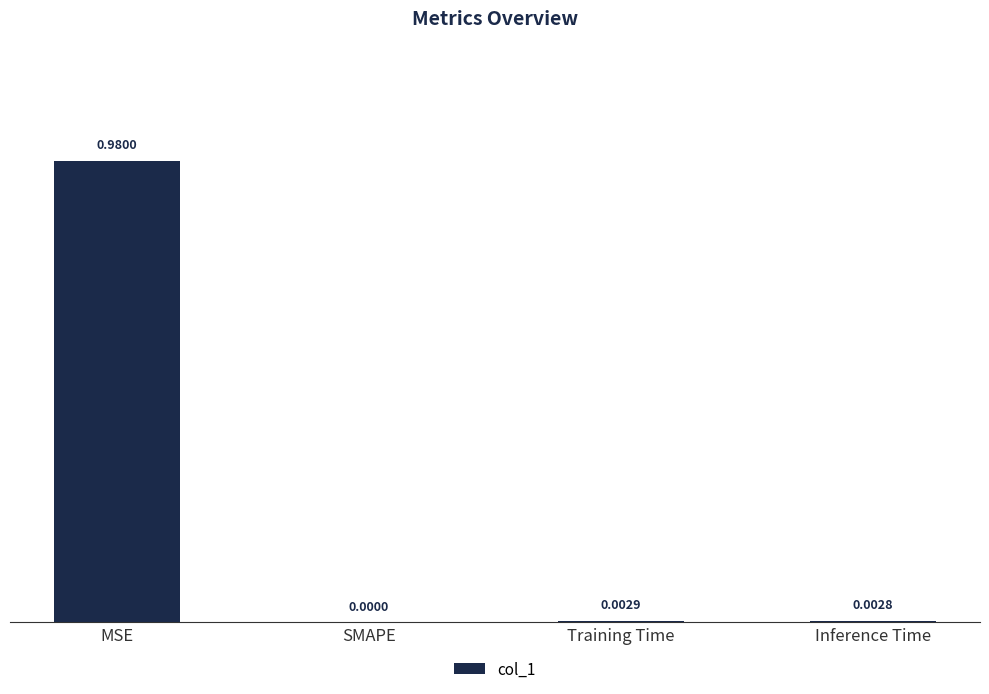

Which label corresponds to the largest value in the chart?

MSE